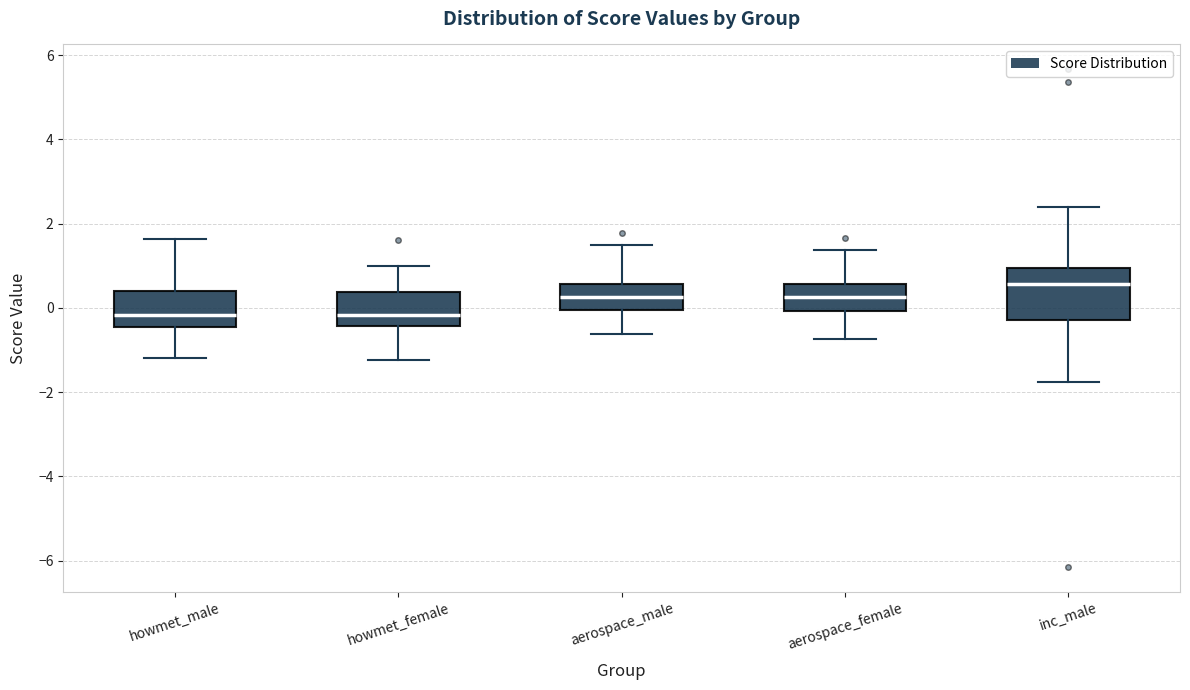

Reading left to right, read every box against the y-axis: the position of its median line, the range the box covers, and the ends of its whiskers. The values are not printed on the chart, so give them approximately, as read against the axis.

howmet_male: median -0.2, box -0.4 to 0.4, whiskers -1.2 to 1.6
howmet_female: median -0.2, box -0.4 to 0.4, whiskers -1.2 to 1.0
aerospace_male: median 0.2, box 0.0 to 0.6, whiskers -0.6 to 1.6
aerospace_female: median 0.2, box 0.0 to 0.6, whiskers -0.8 to 1.4
inc_male: median 0.6, box -0.2 to 1.0, whiskers -1.8 to 2.4